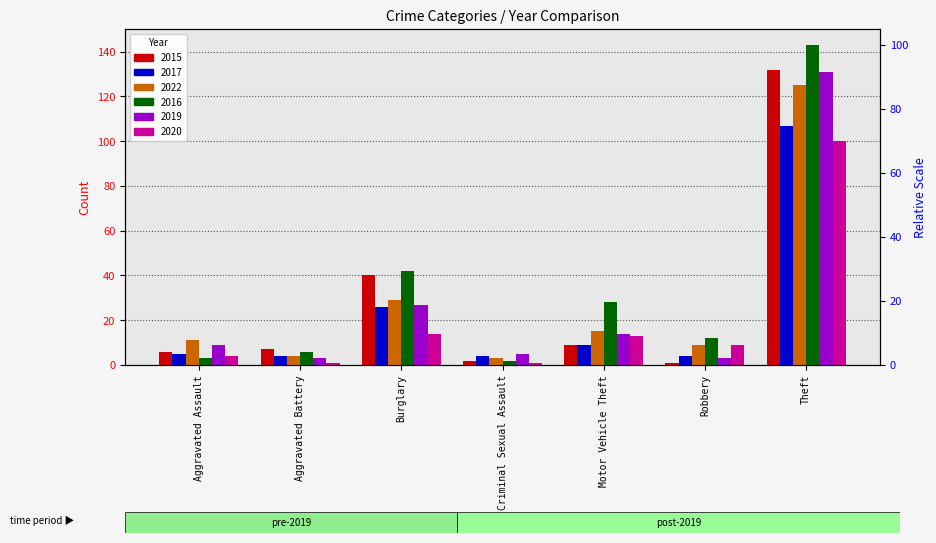

Which label corresponds to the smallest value in the chart?

Robbery